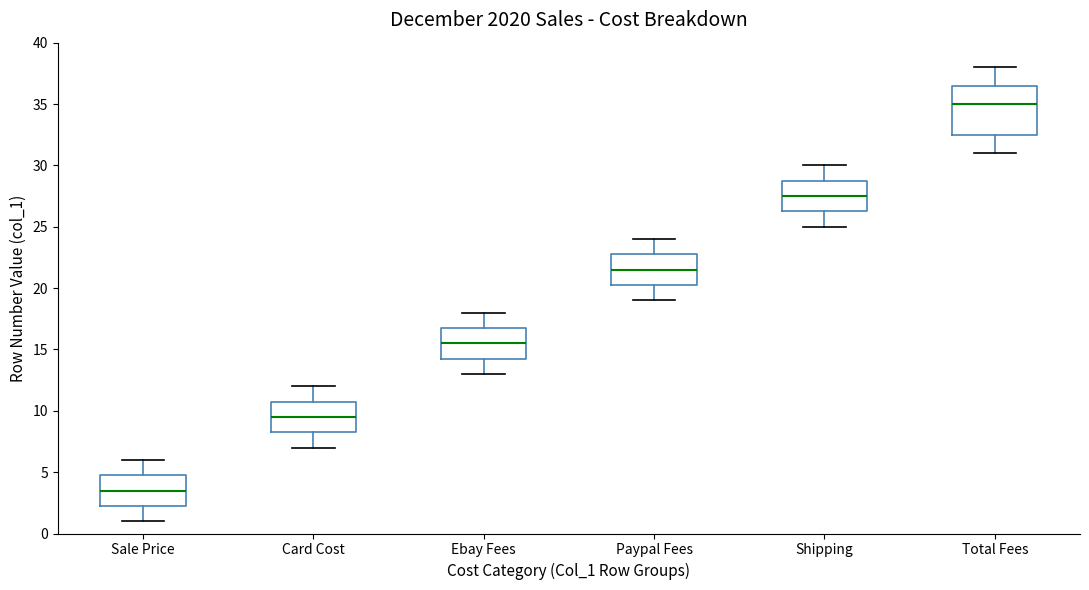

Comparing the boxes themselves (not the whiskers), which one is the tallest?

Total Fees